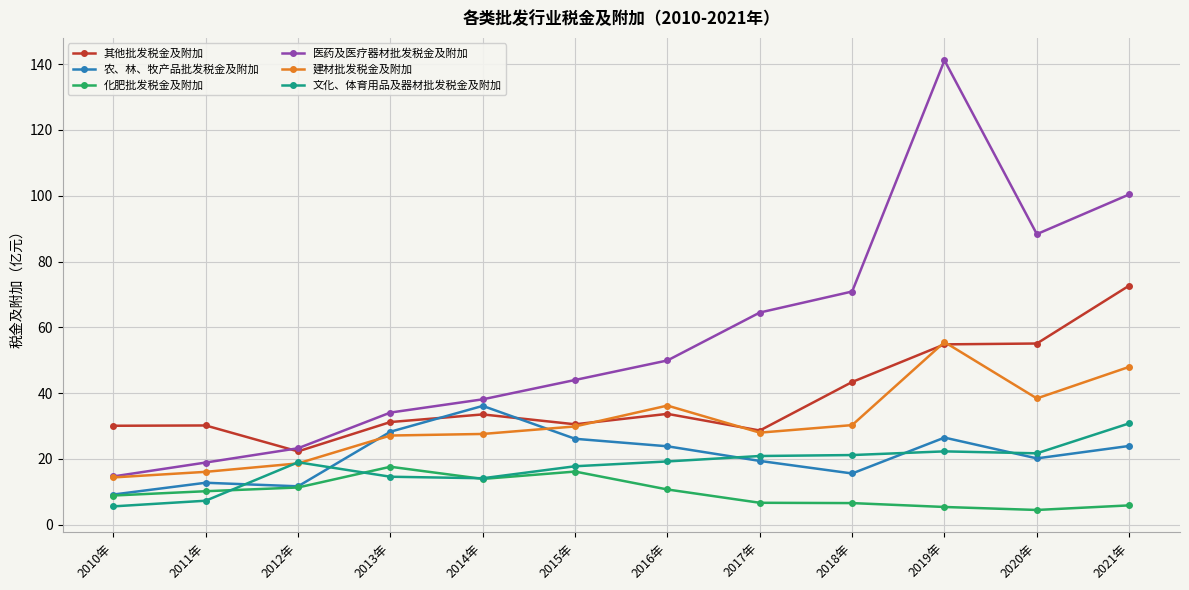

What is the difference between the 其他批发税金及附加 values at 2018年 and 2017年?

14.7